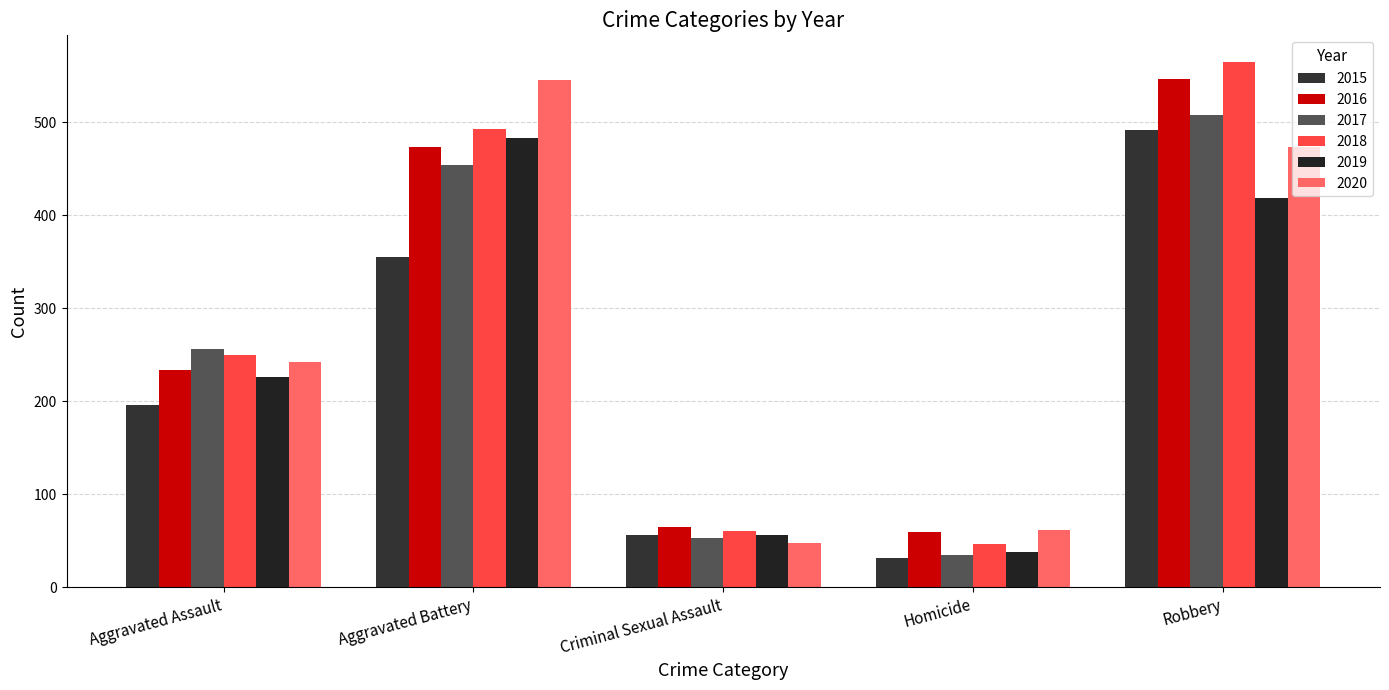

What is the difference between the maximum and minimum values in the 2020 series?

497